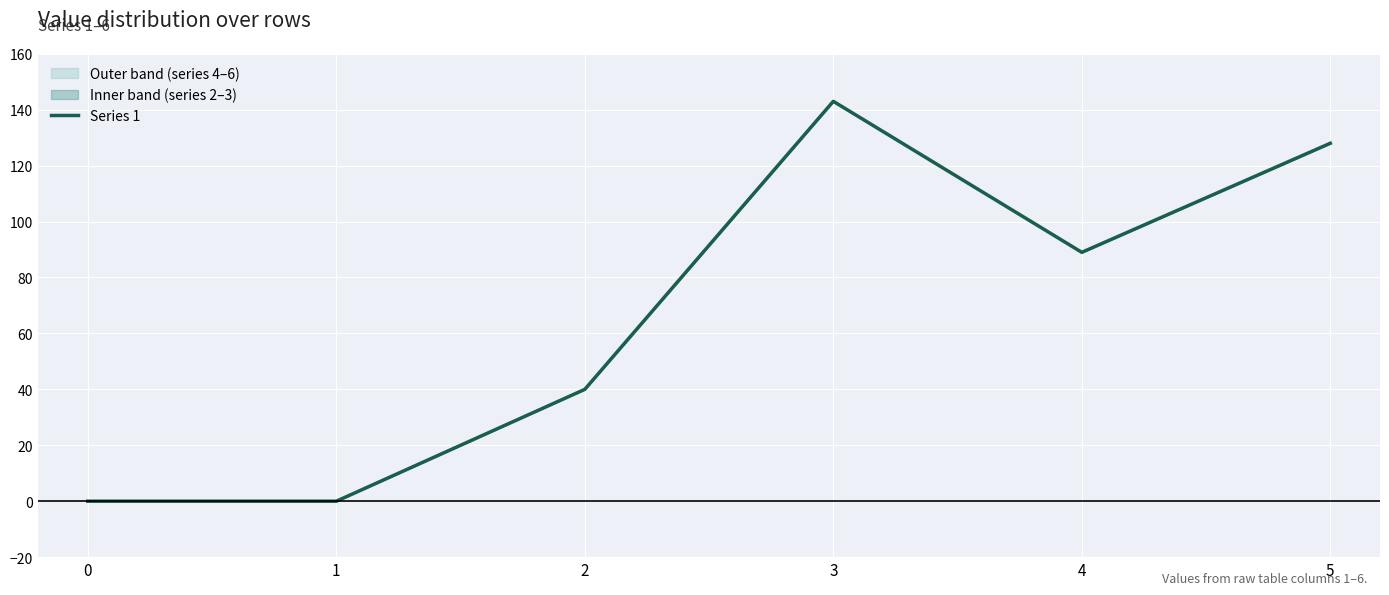

Where does the data first go above 89?

3